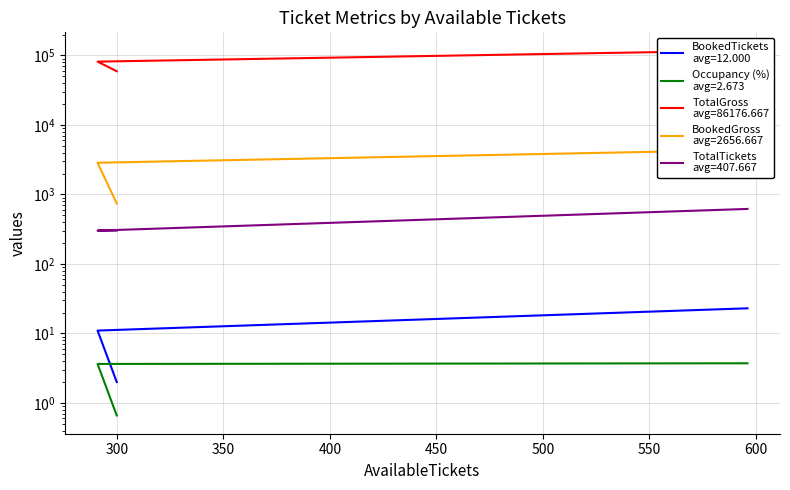

What are all the series names shown in the legend?

BookedTickets, Occupancy (%), TotalGross, BookedGross, TotalTickets